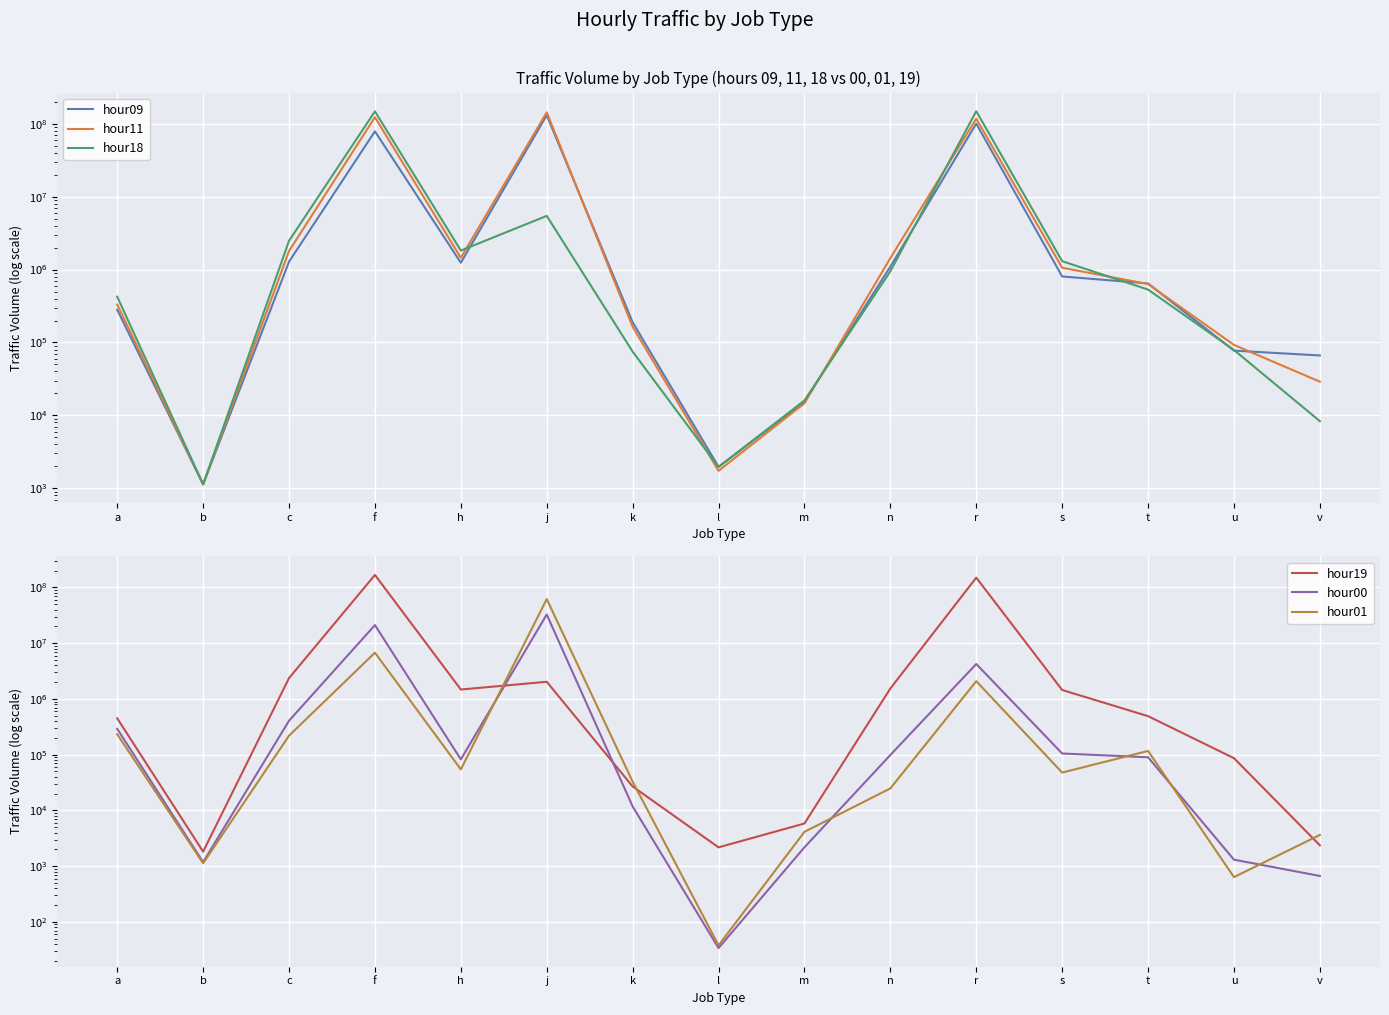

How many lines are shown in the chart?

6